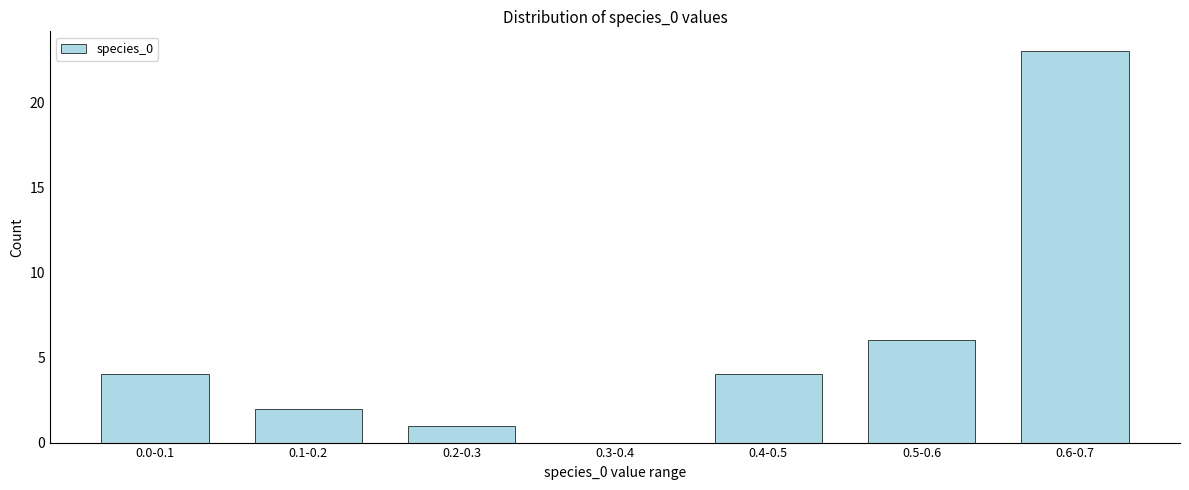

Reading right to left, what are all the values shown in this chart?

0.6-0.7=23	0.5-0.6=6	0.4-0.5=4	0.3-0.4=0	0.2-0.3=1	0.1-0.2=2	0.0-0.1=4